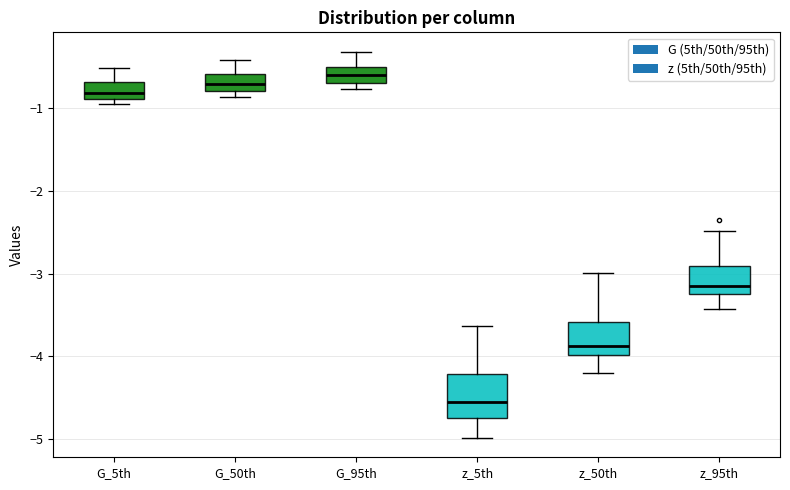

Where is the lower edge of the box for z_5th on the y-axis? The values are not printed on the chart, so give them approximately, as read against the axis.

-4.7